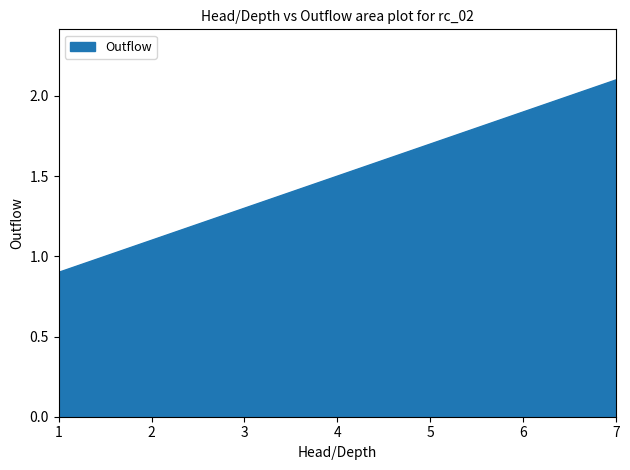

Reading right to left, extract all data points from this chart.

2.1	1.9	1.7	1.5	1.3	1.1	0.9